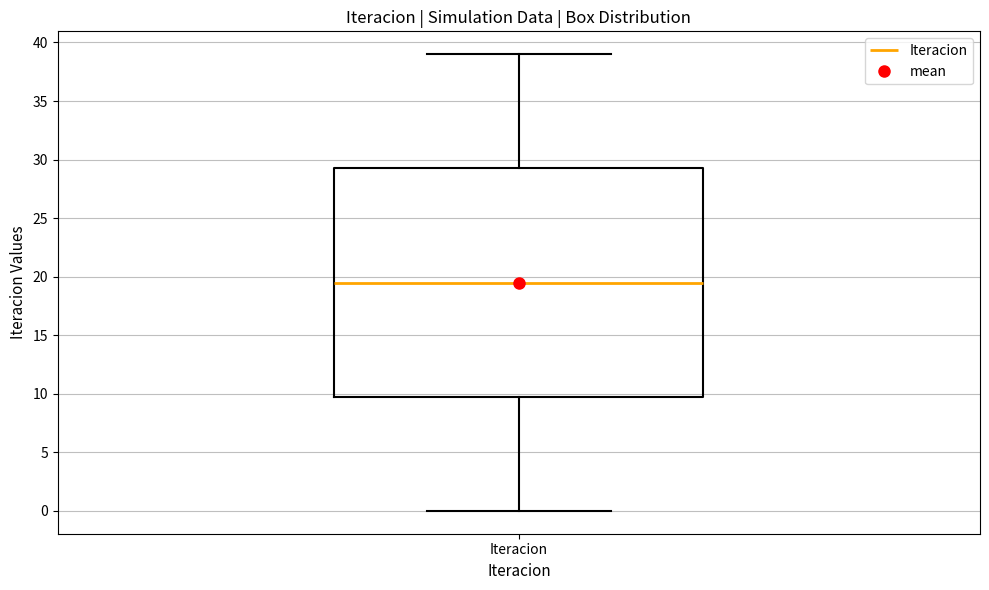

Transcribe this box plot: give where the median line is, the range the box spans, and where the two whiskers end, as read against the y-axis. The values are not printed on the chart, so give them approximately, as read against the axis.

median 19.5, box 10.0 to 29.5, whiskers 0.0 to 39.0